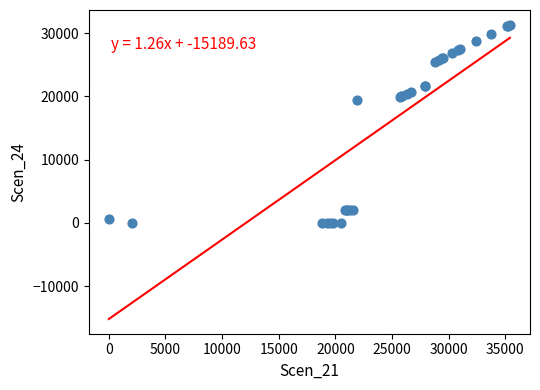

What Y value in the scatter plot is closest to 15665?

19421.4